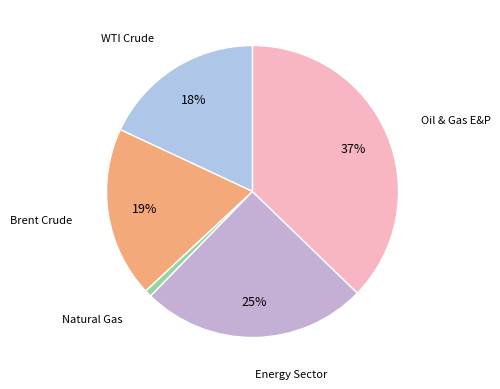

How many segments does this pie chart have?

5